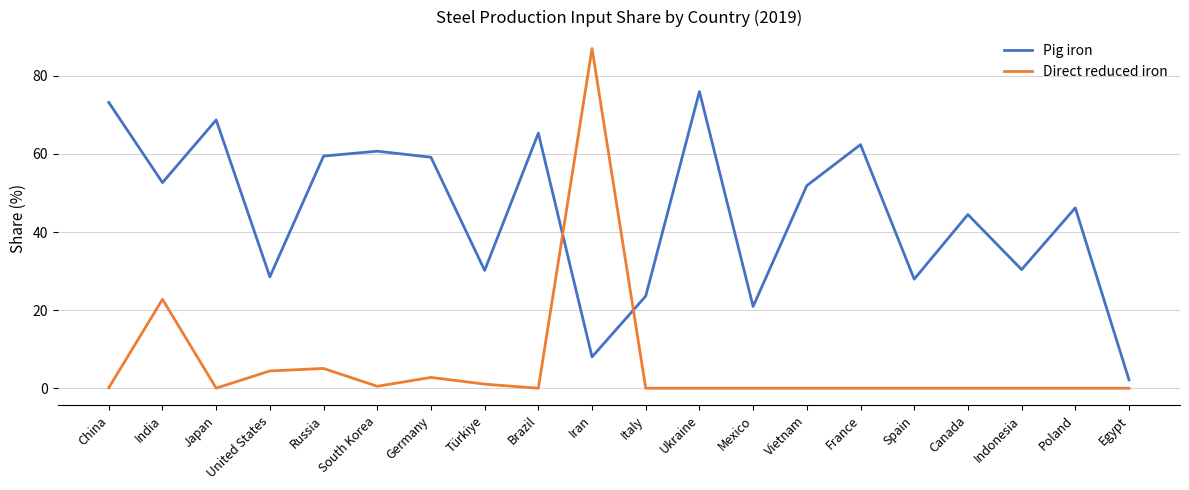

List the series in order of their peak value, highest first.

Direct reduced iron, Pig iron